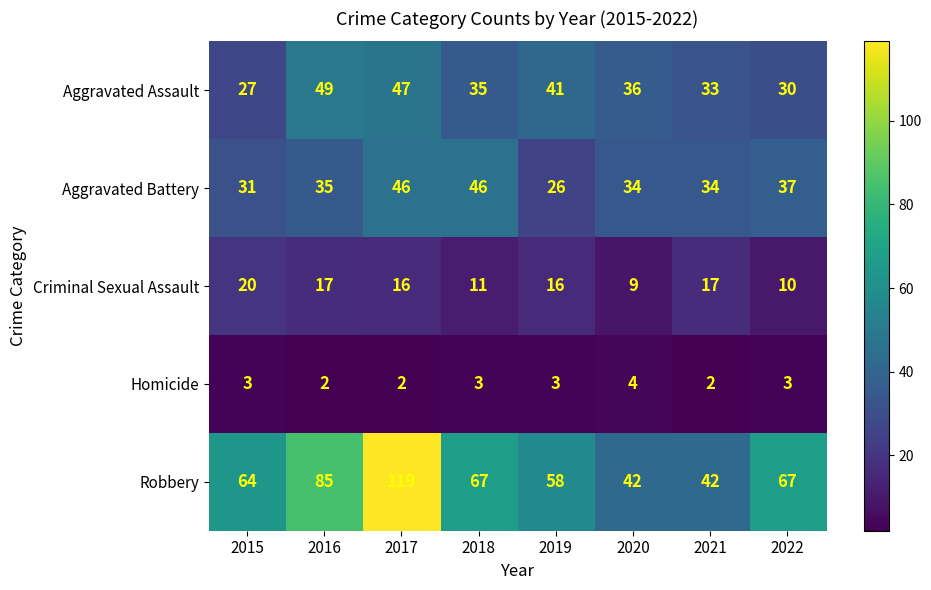

What is the approximate value of Aggravated Battery at 2022, to the nearest 5?

35